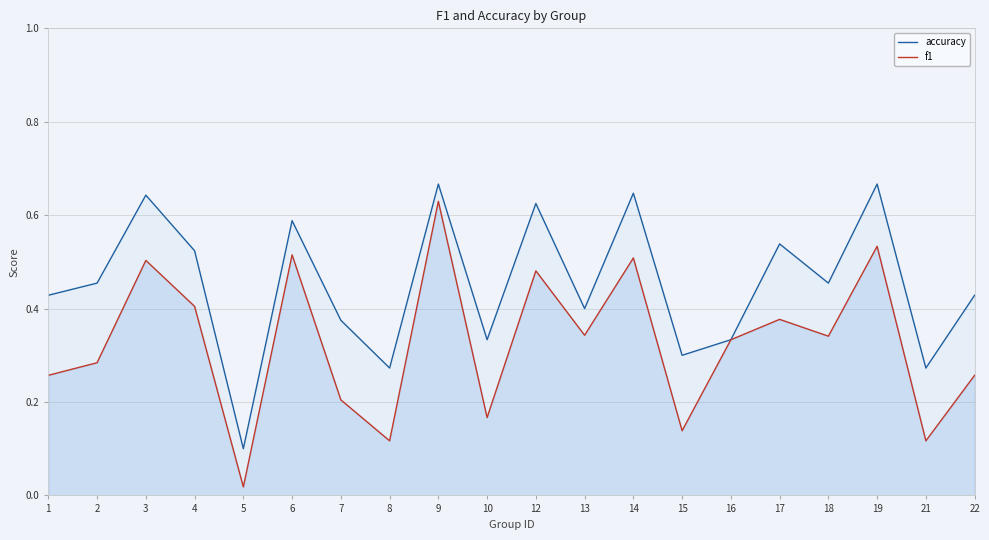

At which category is the sum across all series the highest?

9